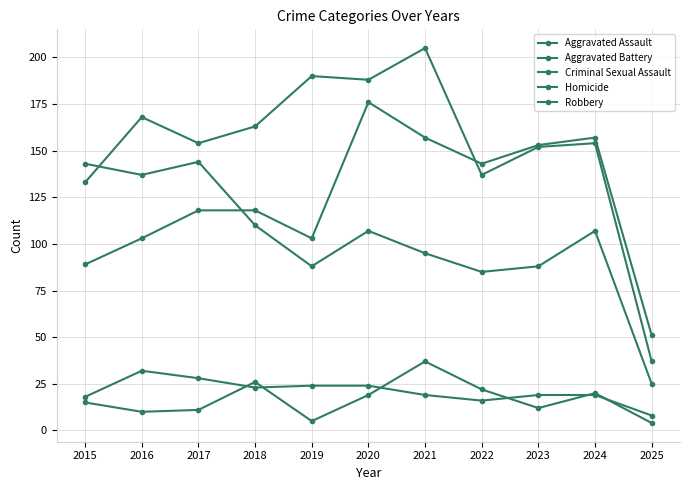

Is this an area chart (filled region under the line)?

No